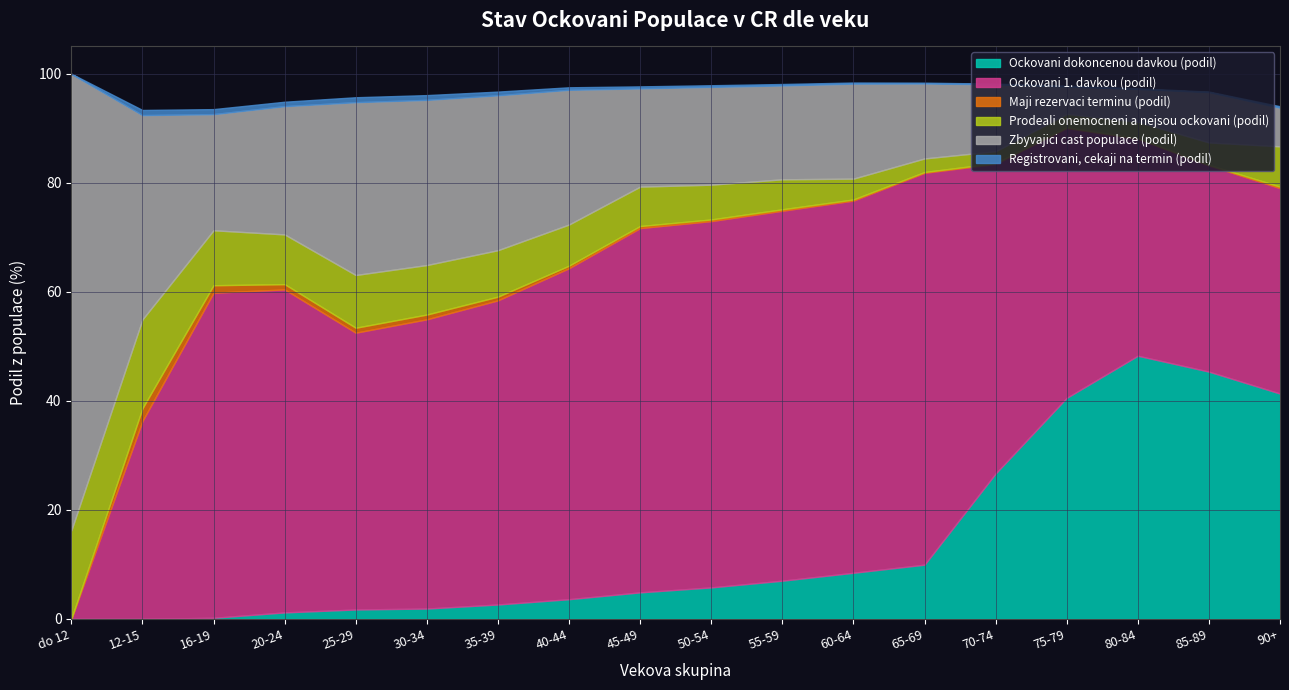

At which label does Prodeali onemocneni a nejsou ockovani (podil) reach its minimum?

70-74